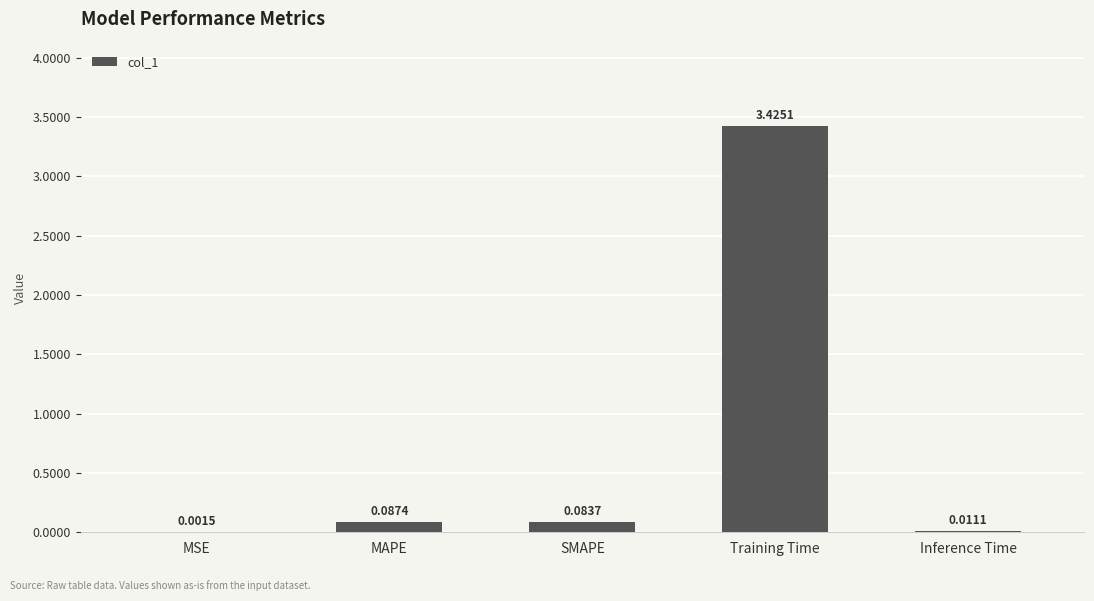

At which label is the value closest to 1?

MAPE